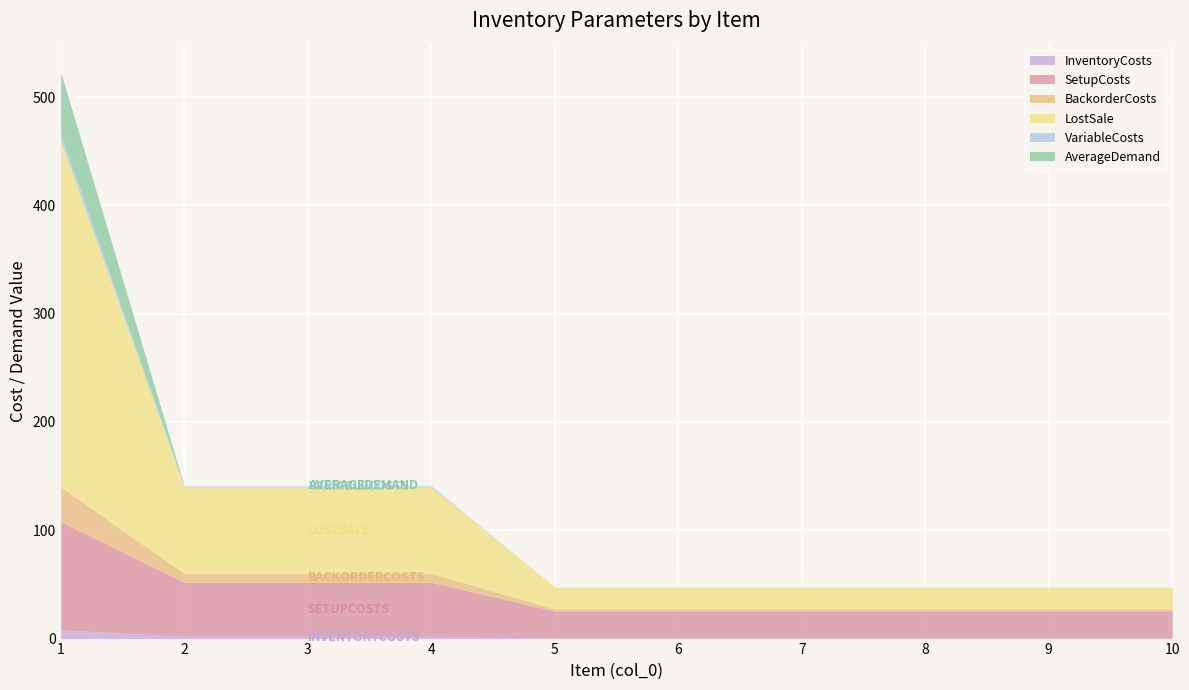

Does the chart display data point markers on the line(s)?

No